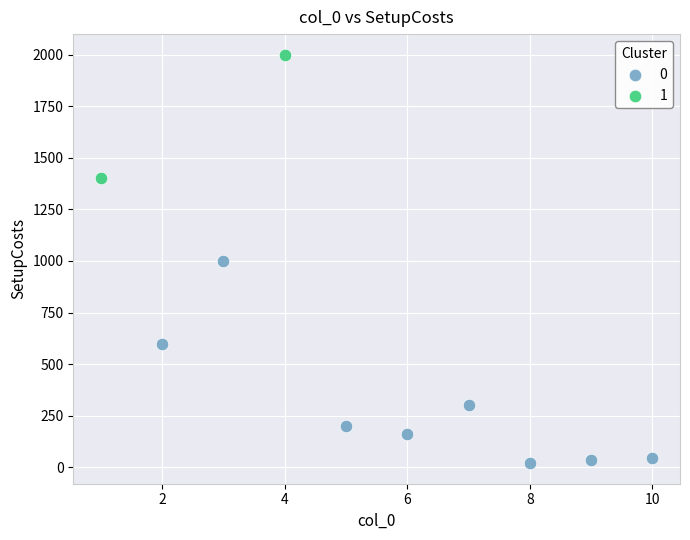

Which series contains the lowest Y value?

0